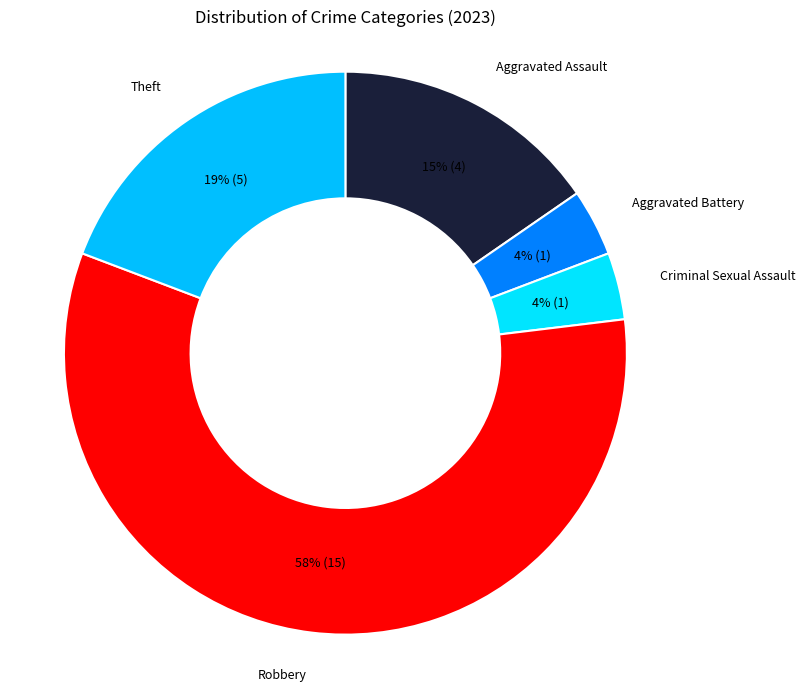

How many slices are in this pie chart?

5